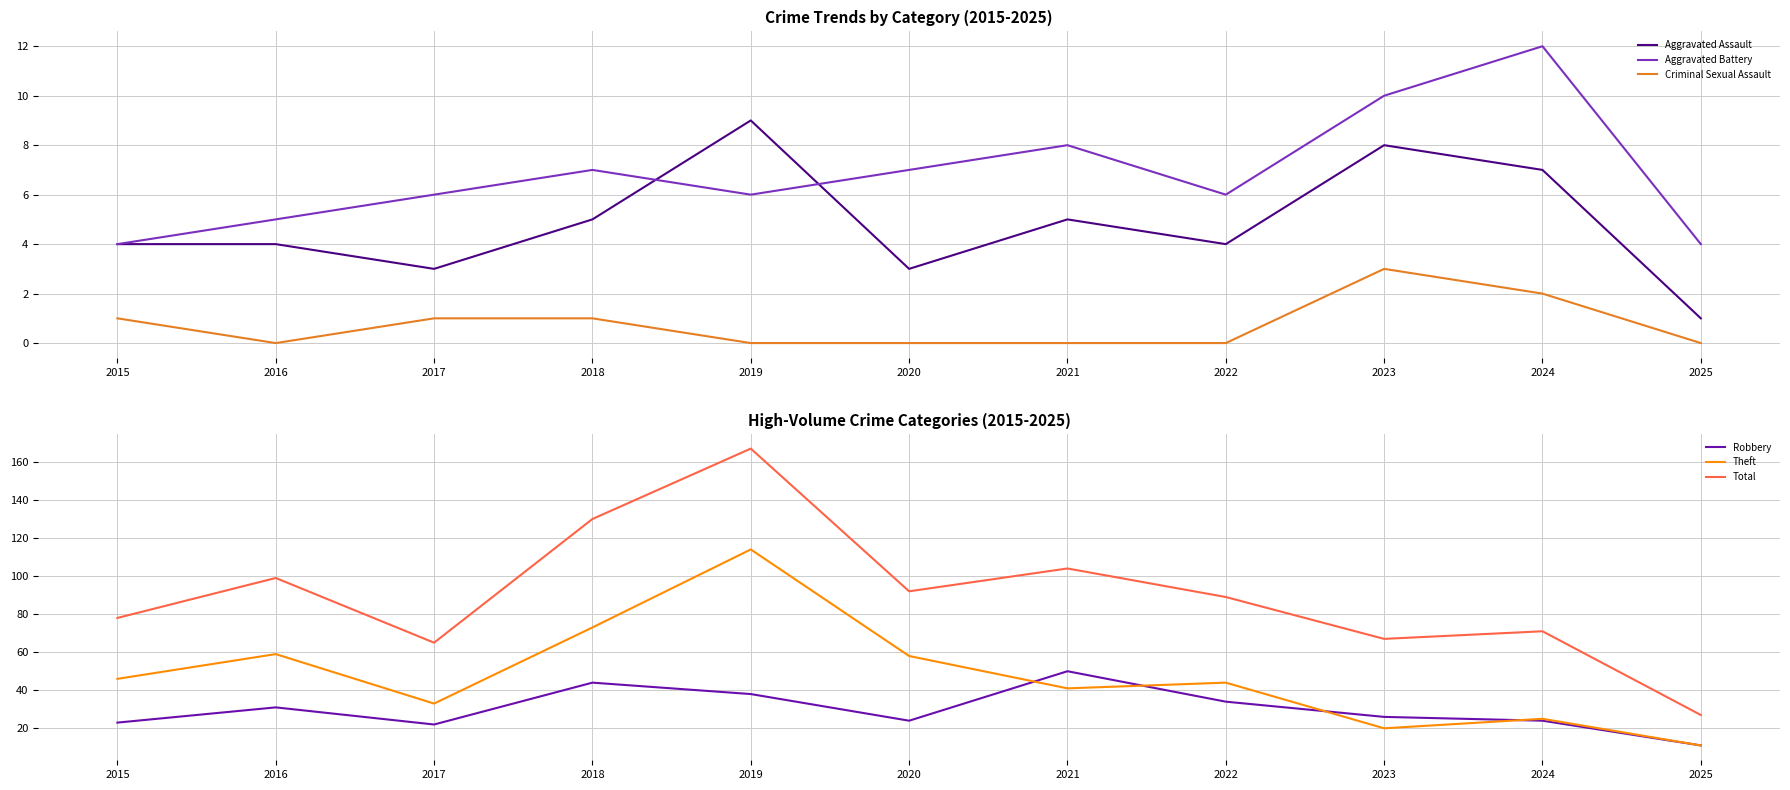

Where is the first local minimum for Robbery?

2017